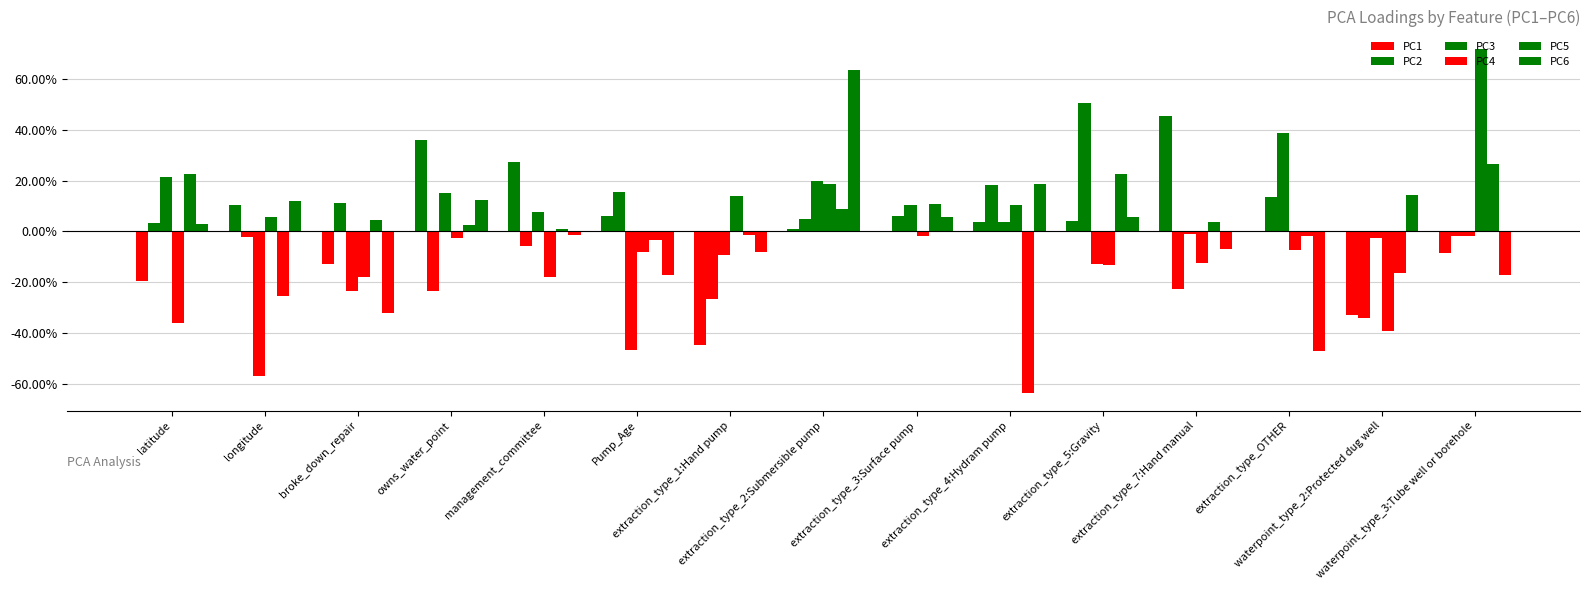

What is the label of the 15th bar from the right?

latitude